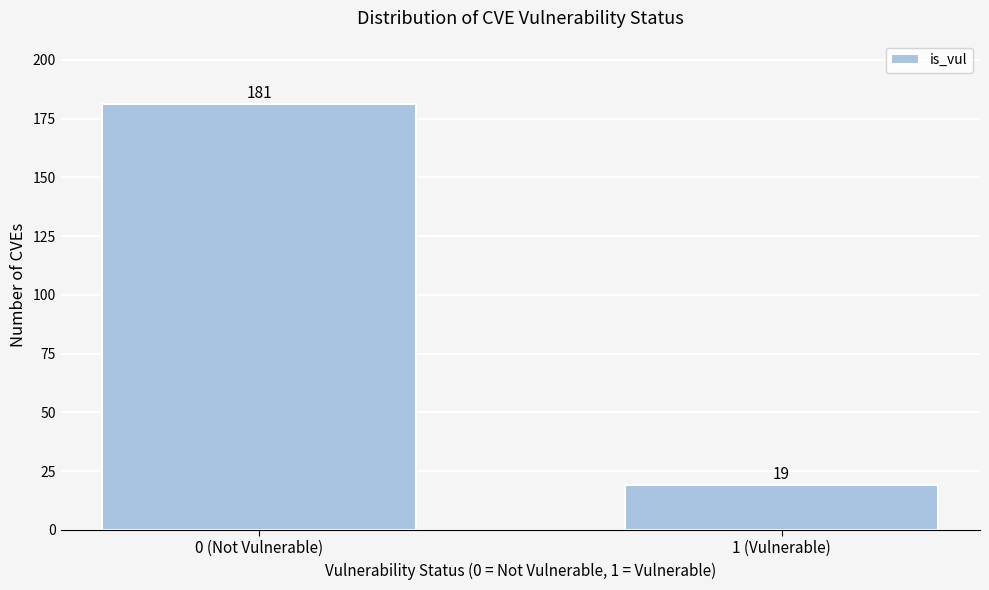

Reading left to right, what are all the values shown in this chart?

0 (Not Vulnerable)=181	1 (Vulnerable)=19